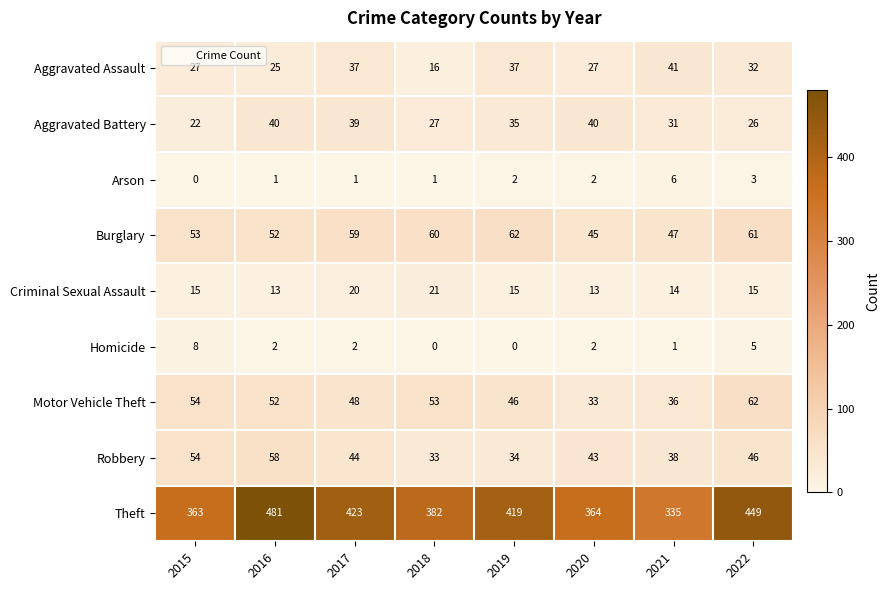

Which series has the largest range (max minus min)?

Theft